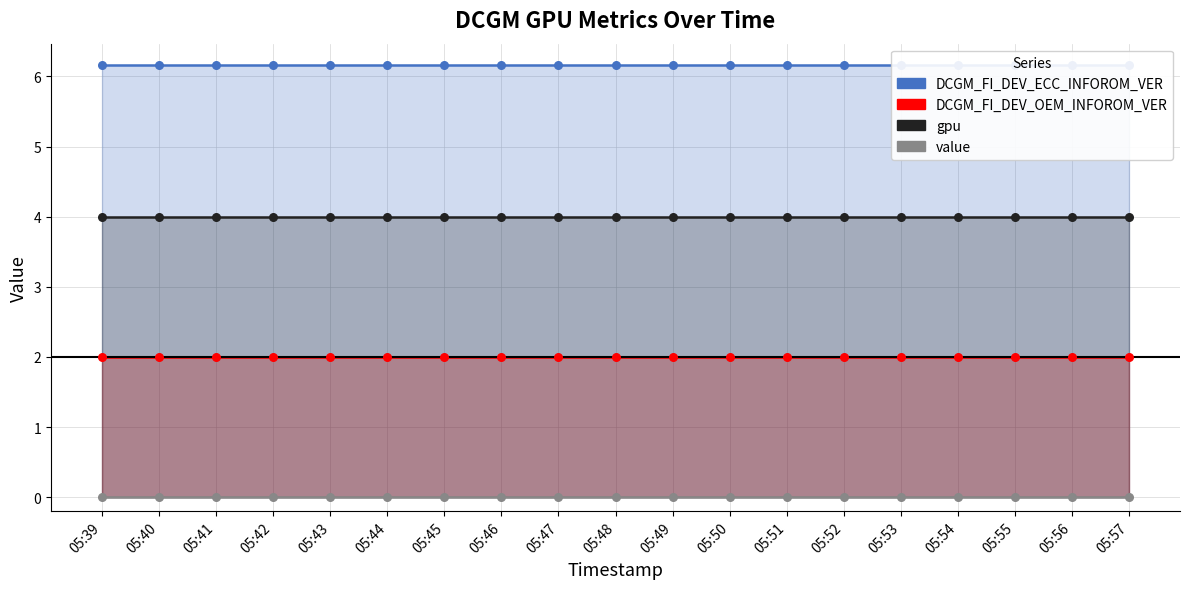

Which series has the largest total across all categories?

DCGM_FI_DEV_ECC_INFOROM_VER